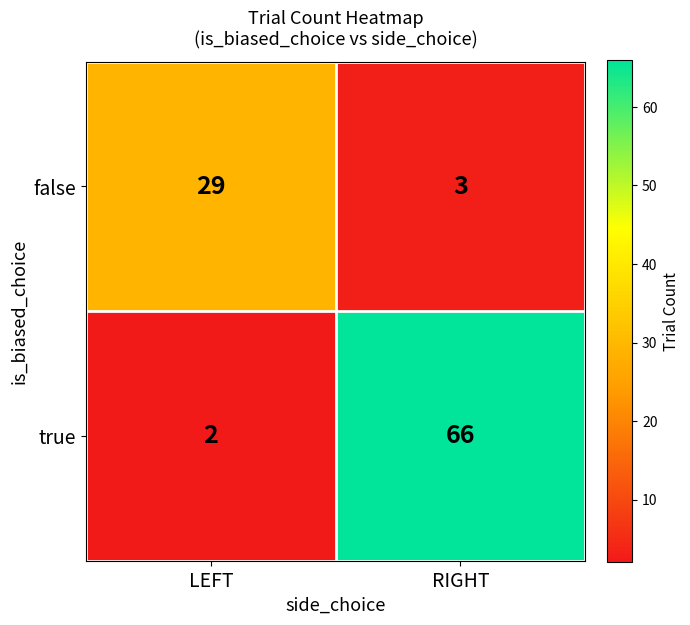

Reading left to right, transcribe all the data shown in this chart.

false: LEFT=29	RIGHT=3
true: LEFT=2	RIGHT=66